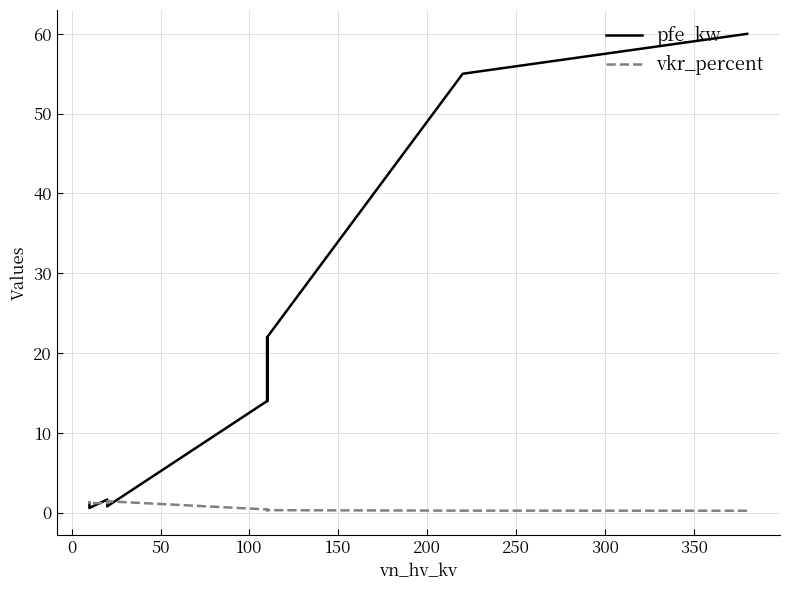

How many lines are shown in the chart?

2